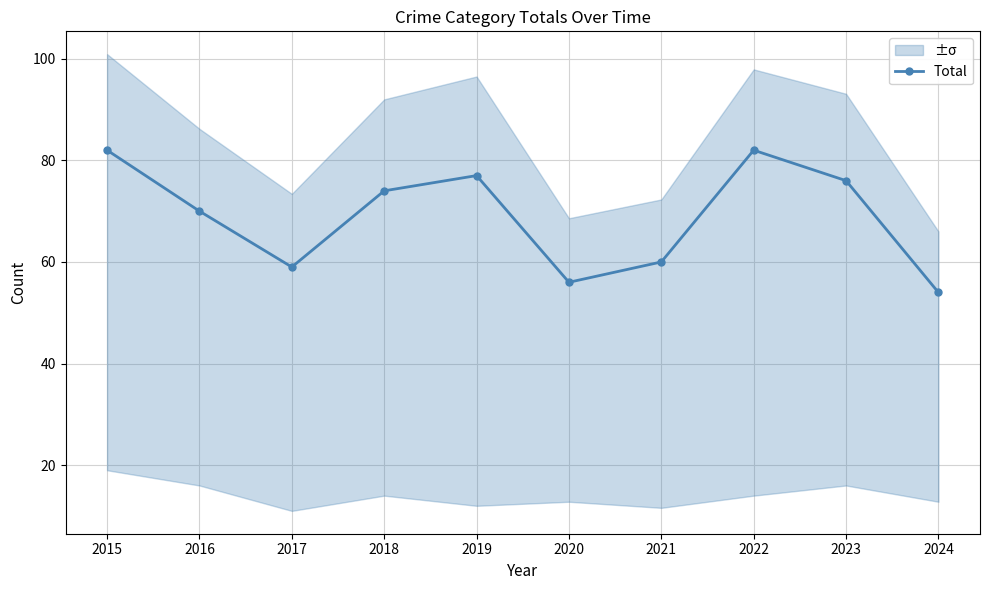

How many points are lower than both their immediate neighbors (excluding endpoints)?

2